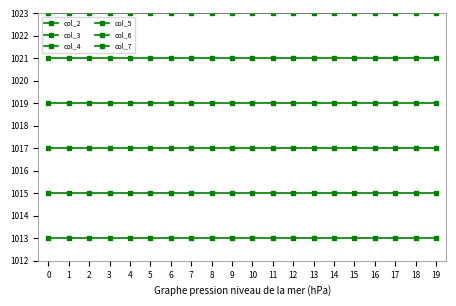

List the series in order of their peak value, highest first.

col_7, col_5, col_3, col_2, col_4, col_6